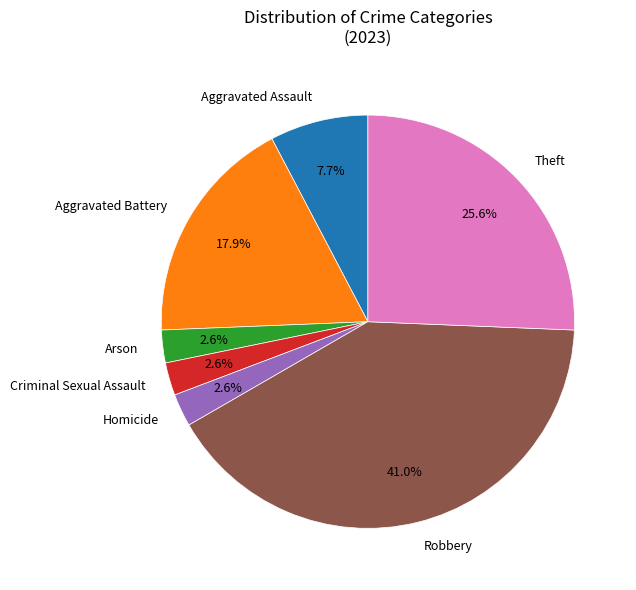

Which has a higher value, Arson or Aggravated Assault?

Aggravated Assault